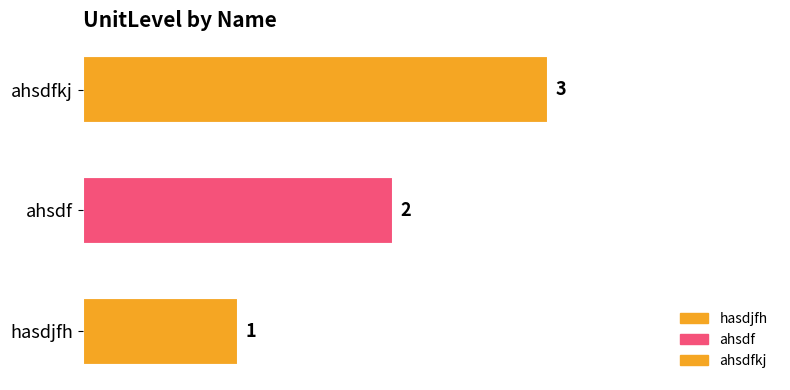

The value at ahsdf is 2. True or false?

True